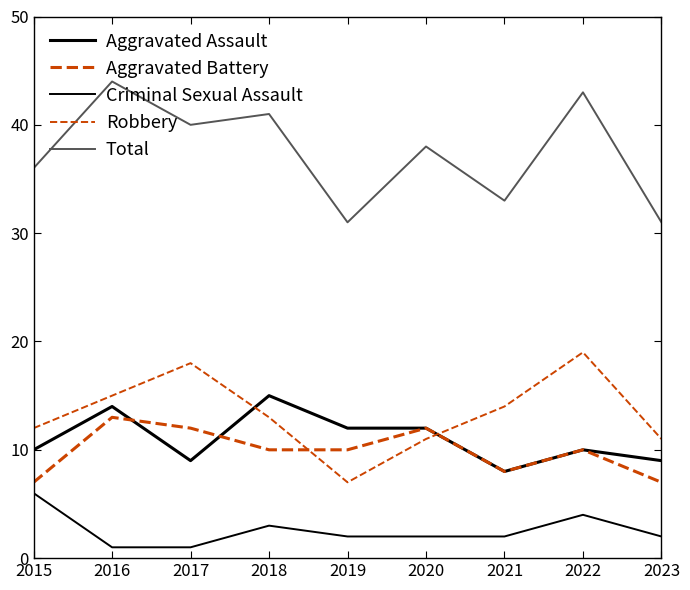

Reading left to right, transcribe all the data shown in this chart.

Aggravated Assault: 2015=10	2016=14	2017=9	2018=15	2019=12	2020=12	2021=8	2022=10	2023=9
Aggravated Battery: 2015=7	2016=13	2017=12	2018=10	2019=10	2020=12	2021=8	2022=10	2023=7
Criminal Sexual Assault: 2015=6	2016=1	2017=1	2018=3	2019=2	2020=2	2021=2	2022=4	2023=2
Robbery: 2015=12	2016=15	2017=18	2018=13	2019=7	2020=11	2021=14	2022=19	2023=11
Total: 2015=36	2016=44	2017=40	2018=41	2019=31	2020=38	2021=33	2022=43	2023=31